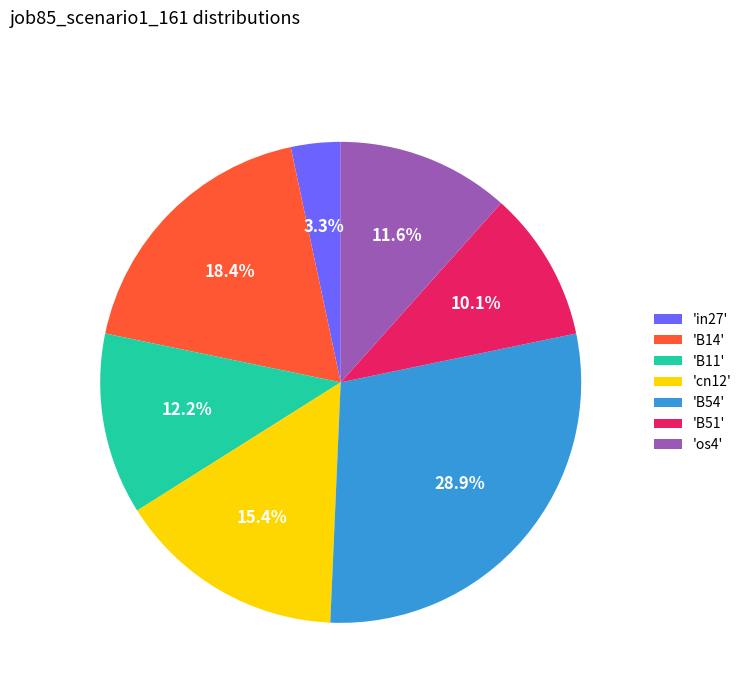

Rank the categories by value from lowest to highest.

'in27', 'B51', 'os4', 'B11', 'cn12', 'B14', 'B54'